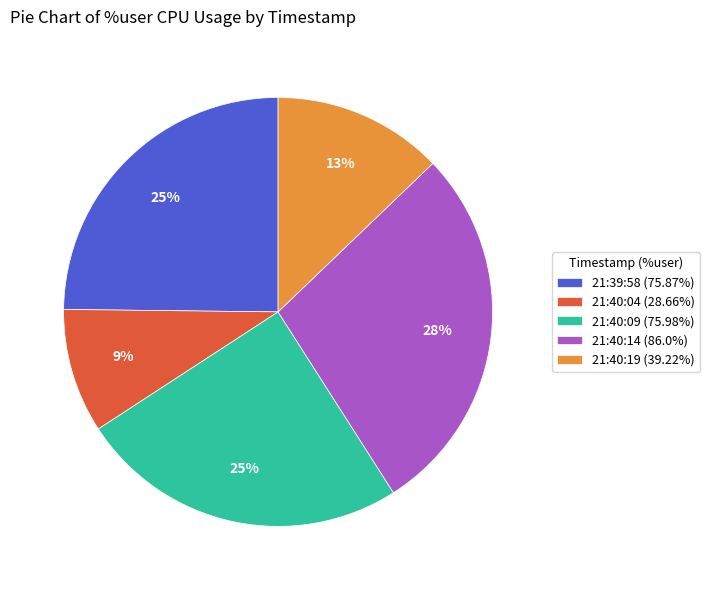

Does 21:39:58 (75.87%) account for over 50% of the chart?

No